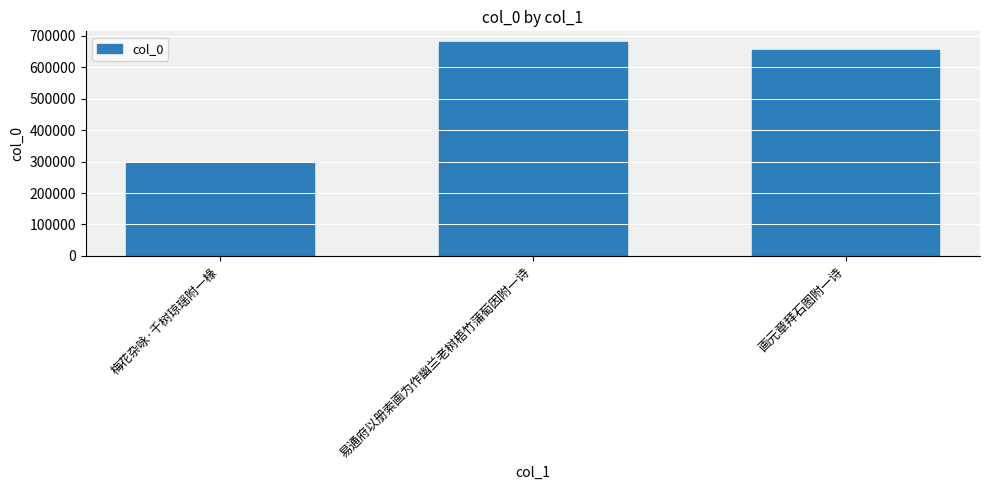

Rank the categories by value from lowest to highest.

梅花杂咏·千树琼瑶附一椽, 画元章拜石图附一诗, 易通府以册索画为作幽兰老树梧竹蒲萄因附一诗